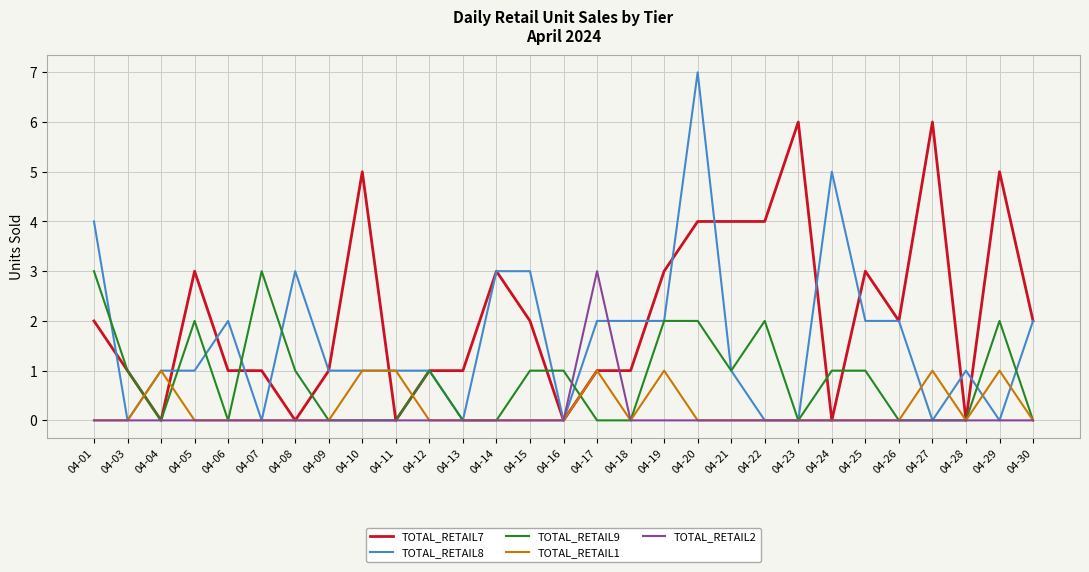

Which series has the widest spread of values?

TOTAL_RETAIL8